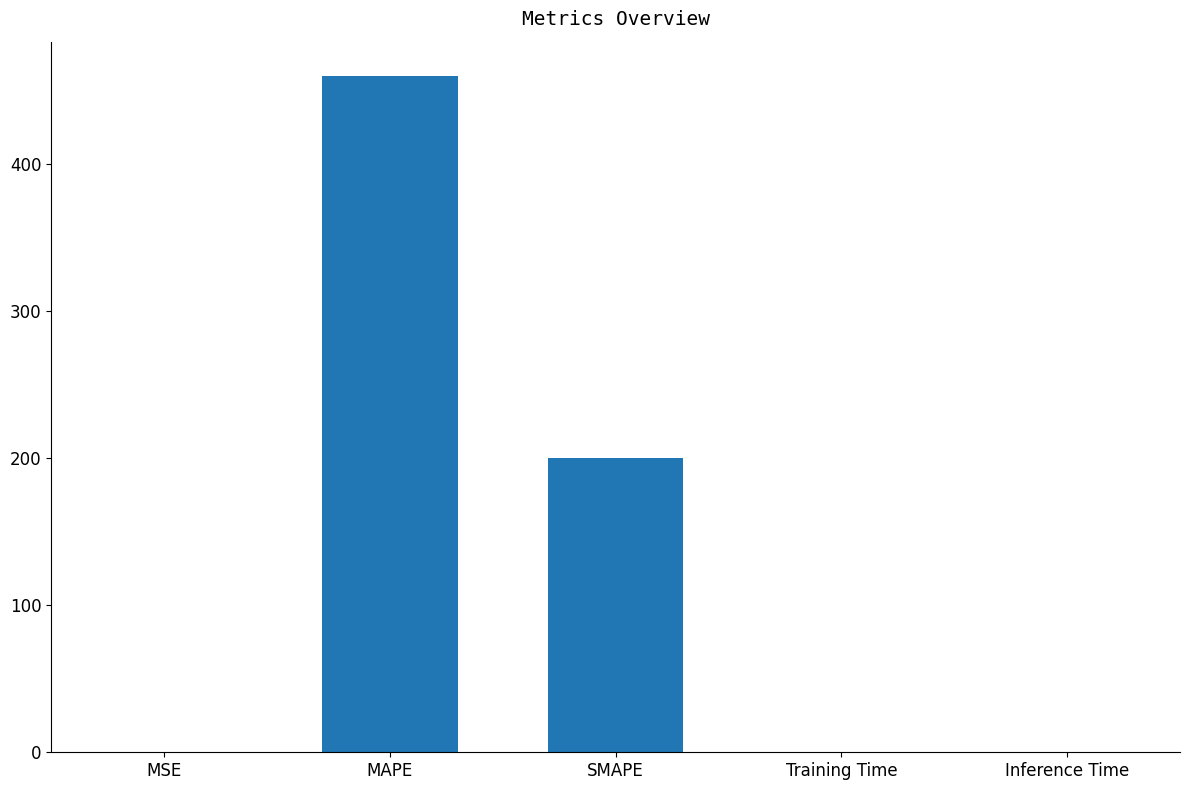

Count the number of data series in this chart.

1